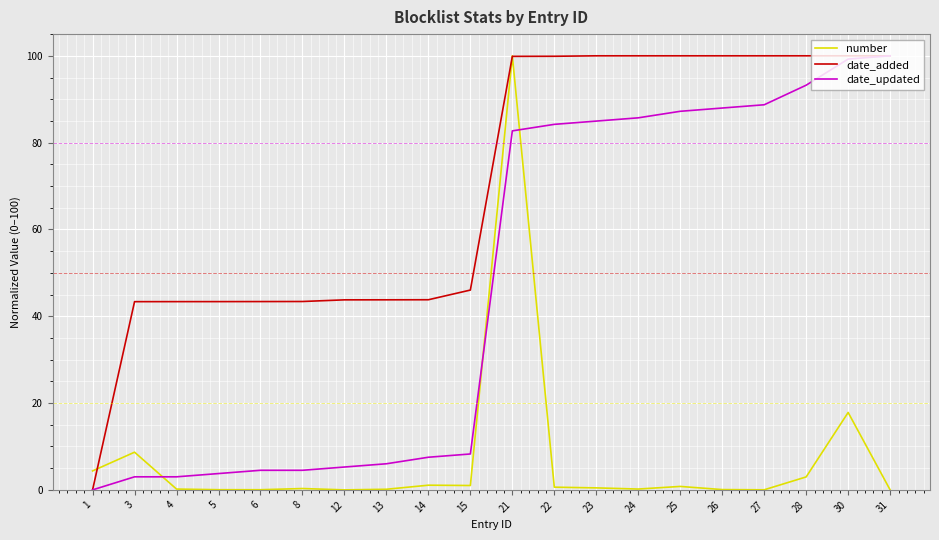

Which series changed the most between 3 and 4?

number